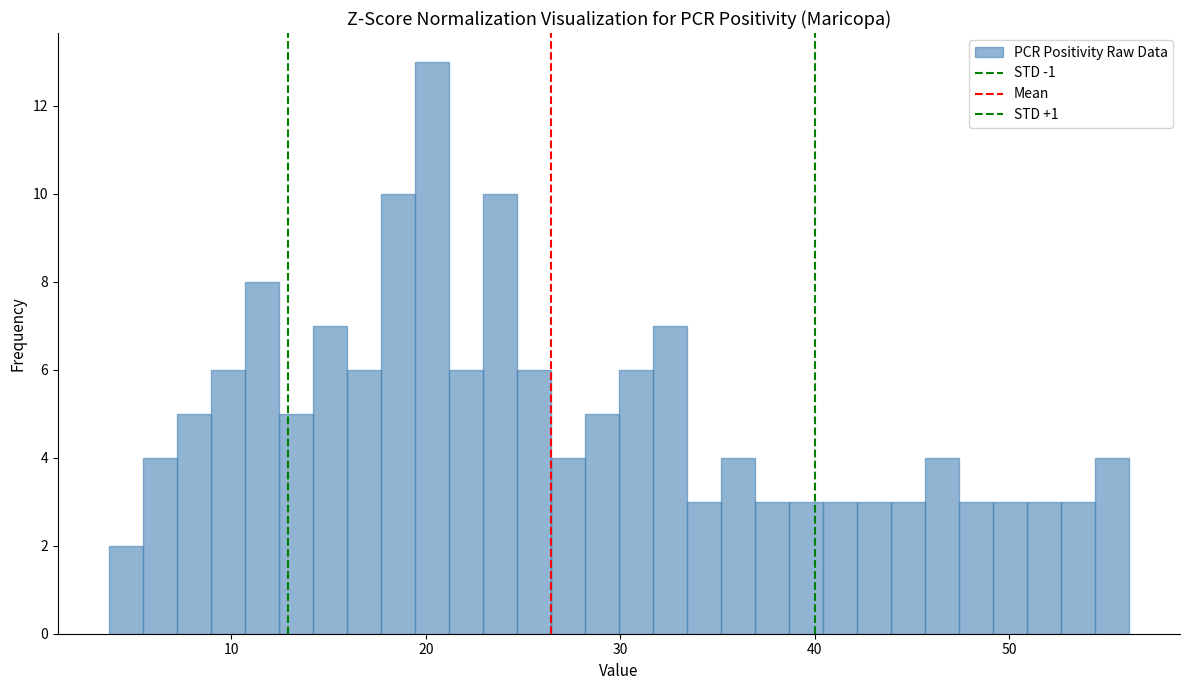

Around what value on the x-axis is the tallest bar? Give the approximate position of its centre, as read against the axis.

20